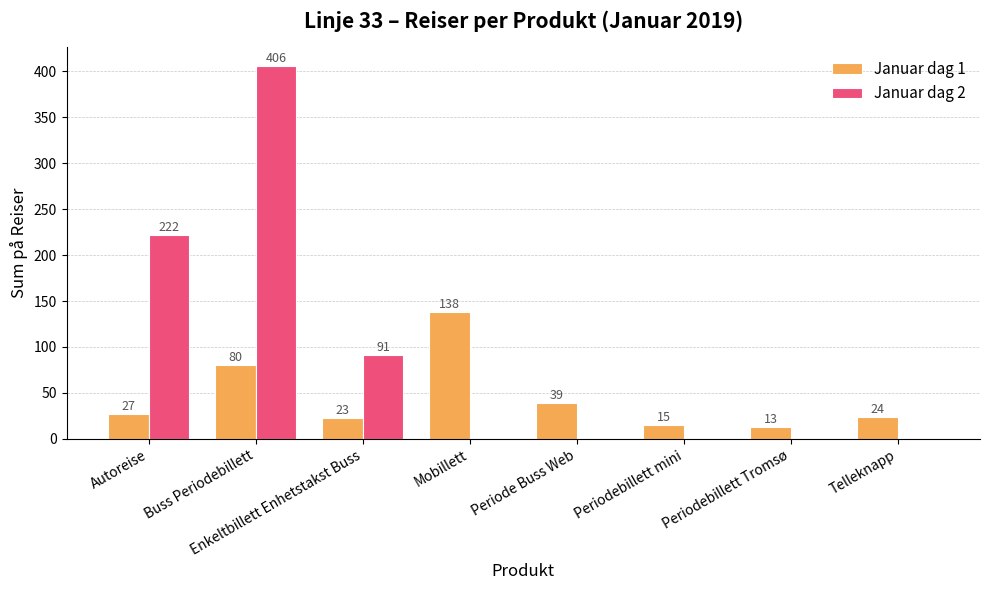

What is the greatest value displayed?

406